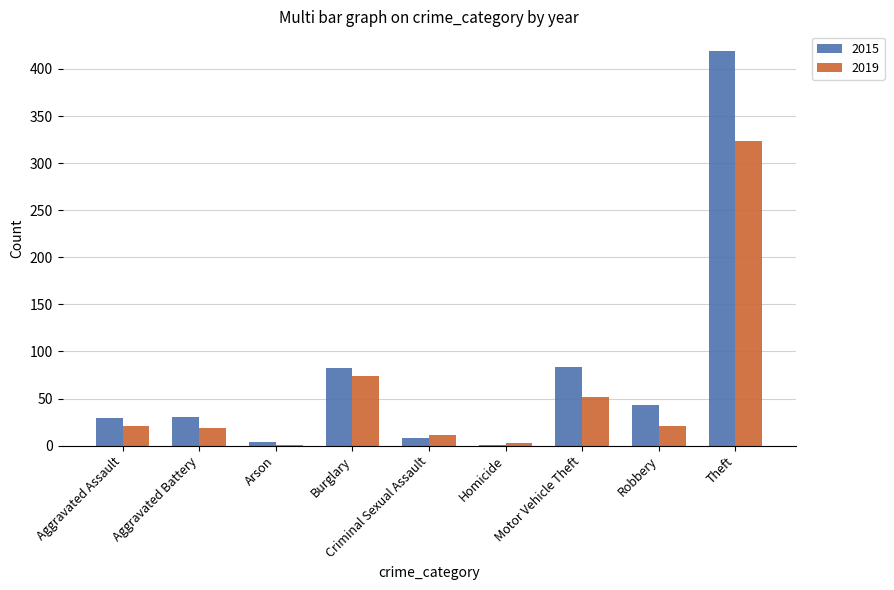

Which series has the largest total across all categories?

2015